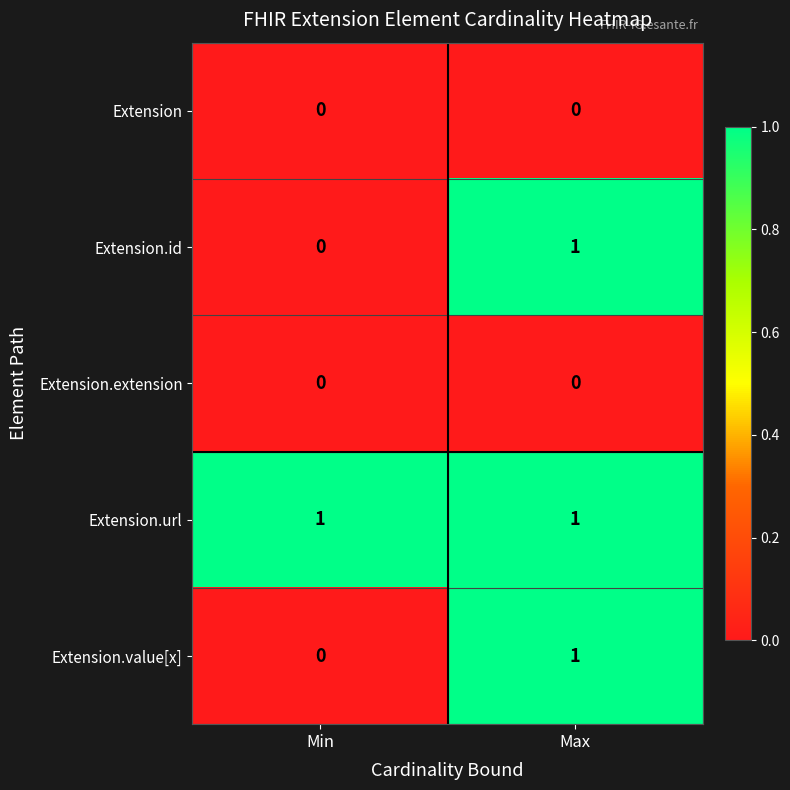

At which label does Extension.id reach its minimum?

Min